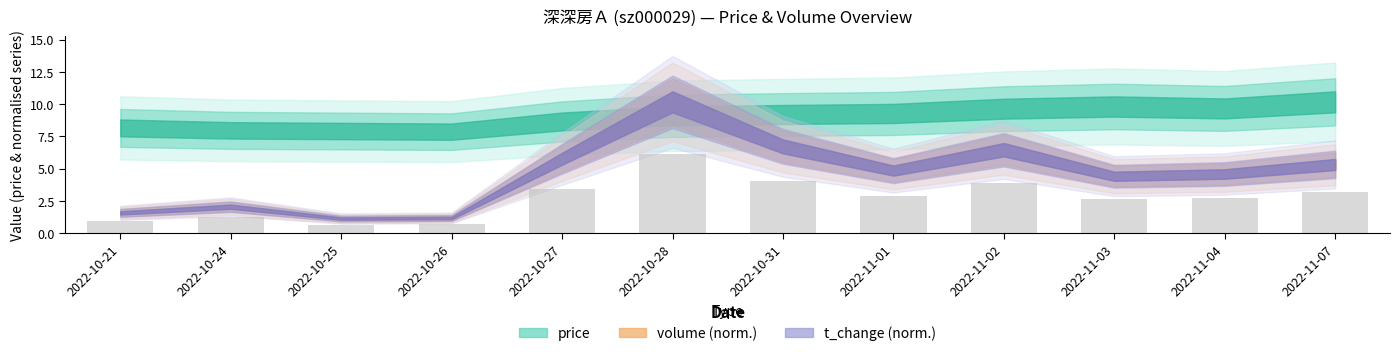

How many categories are shown in the chart?

12